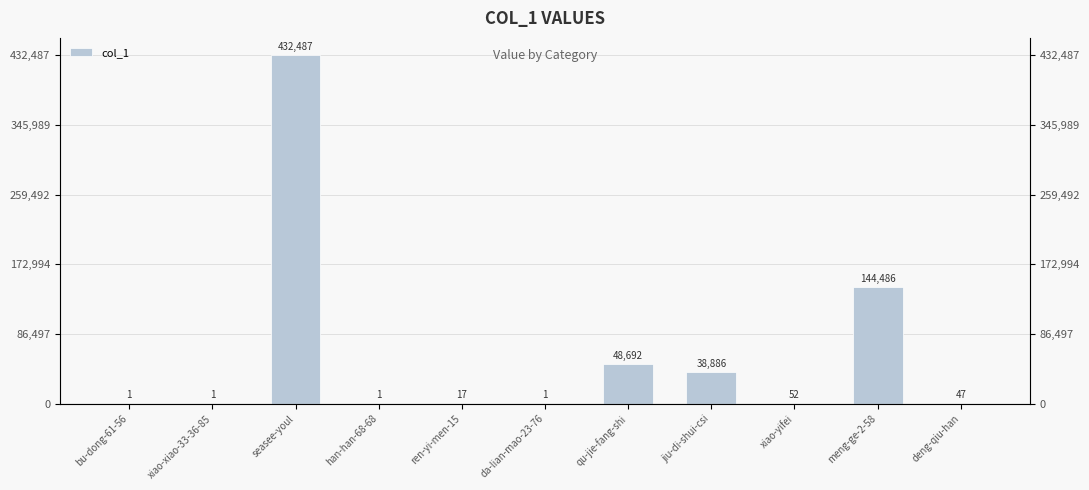

At which label does the data first exceed 47?

seasee-youl